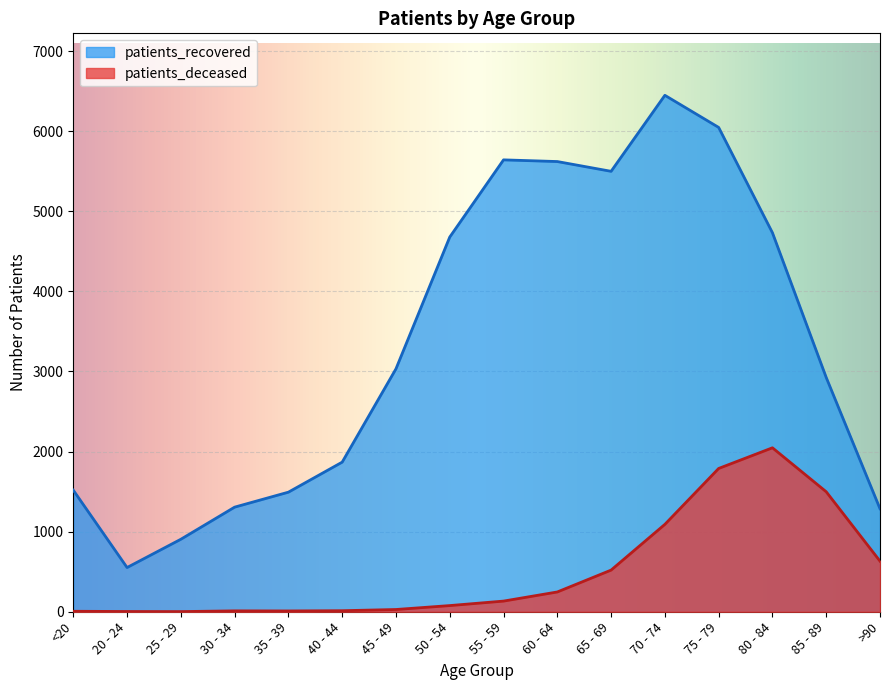

What is the average value of the patients_deceased series?

507